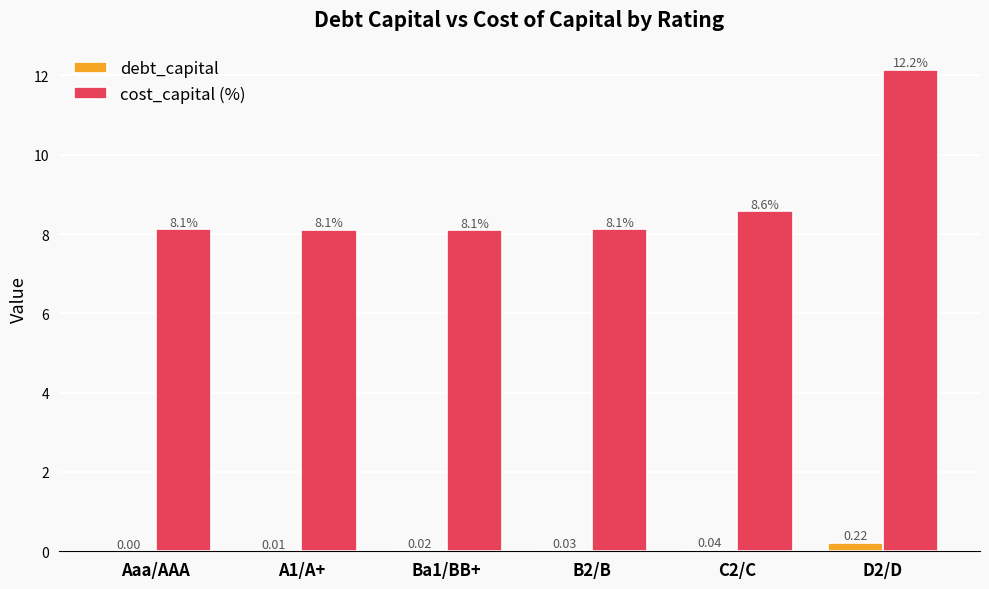

Between A1/A+ and B2/B, which series saw the biggest shift?

debt_capital